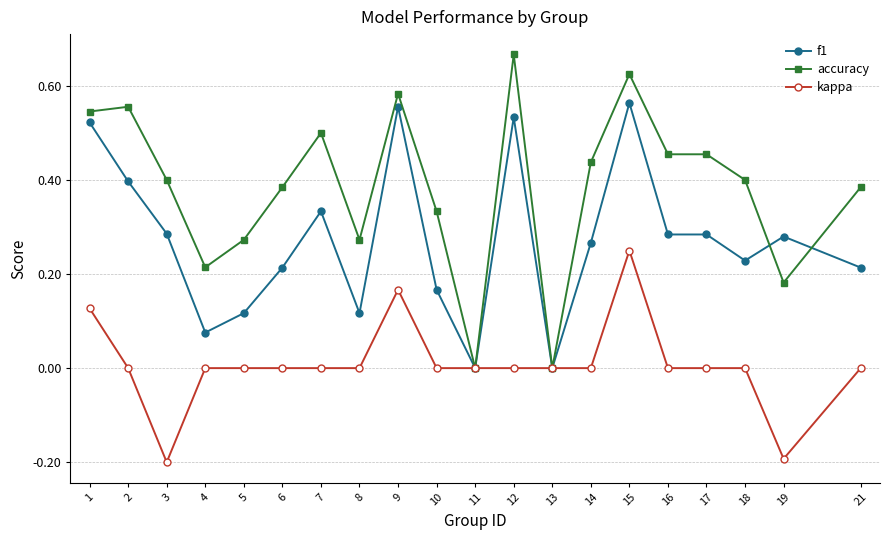

Rank the series by their maximum value, from highest to lowest.

accuracy, f1, kappa